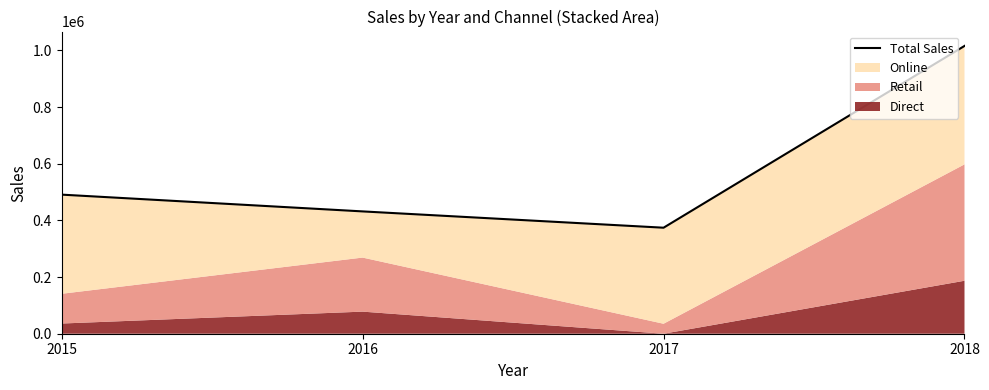

Rank the categories by value from highest to lowest.

2018, 2015, 2016, 2017